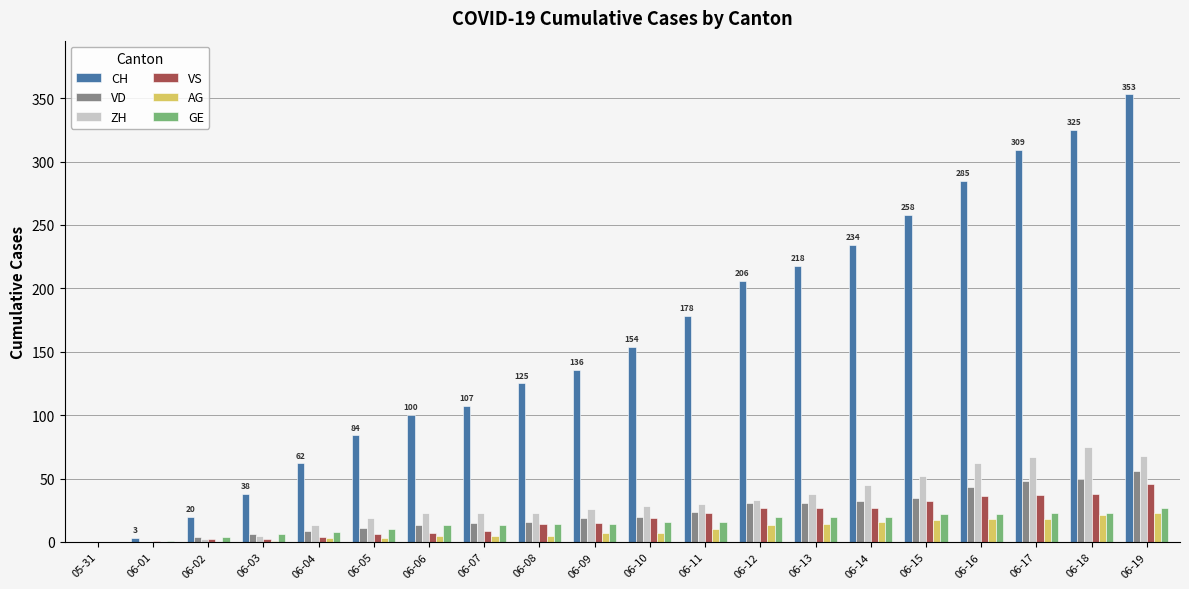

What is the sum of all ZH values?

632